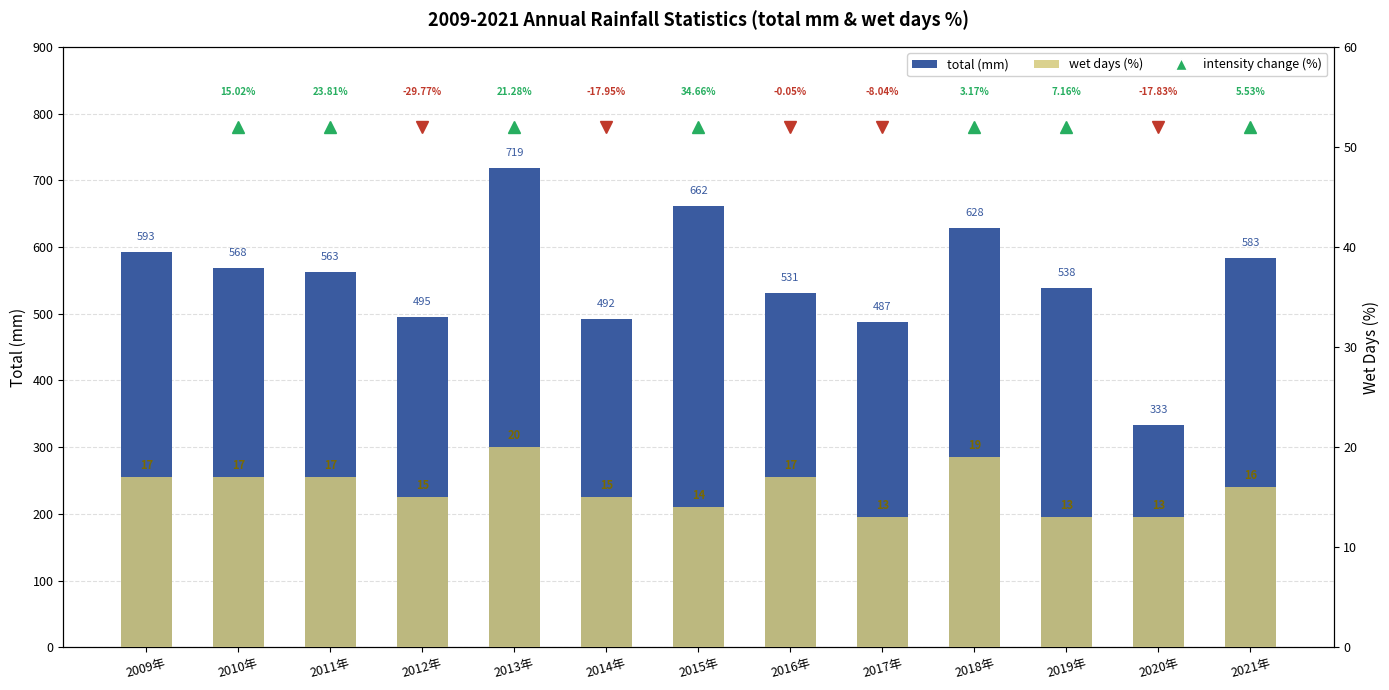

Reading left to right, transcribe all the data shown in this chart.

total (mm): 2009年=592.8	2010年=568.2	2011年=562.8	2012年=495.4	2013年=719.0	2014年=491.6	2015年=662.0	2016年=530.8	2017年=486.8	2018年=627.8	2019年=538.2	2020年=332.6	2021年=583.4
wet days (%): 2009年=17.0	2010年=17.0	2011年=17.0	2012年=15.0	2013年=20.0	2014年=15.0	2015年=14.0	2016年=17.0	2017年=13.0	2018年=19.0	2019年=13.0	2020年=13.0	2021年=16.0